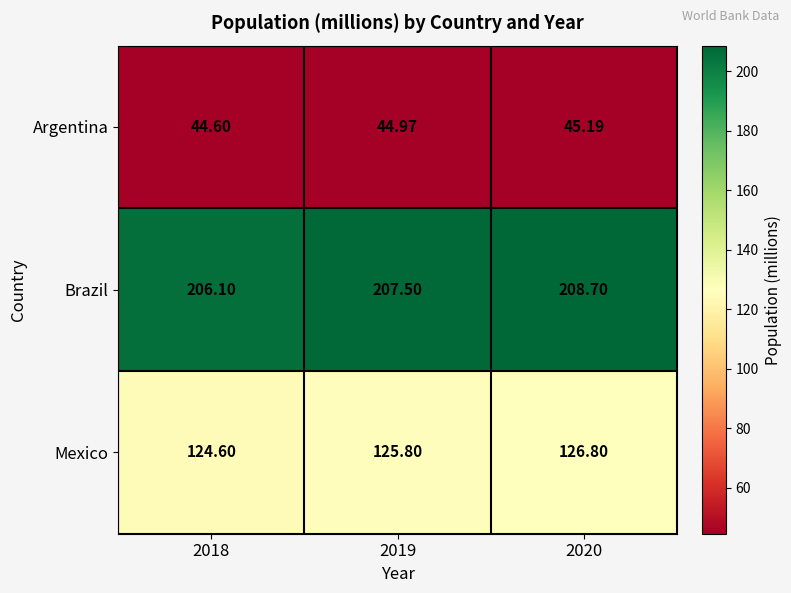

Is the value of Mexico at 2018 greater than the value of Brazil at 2018?

No